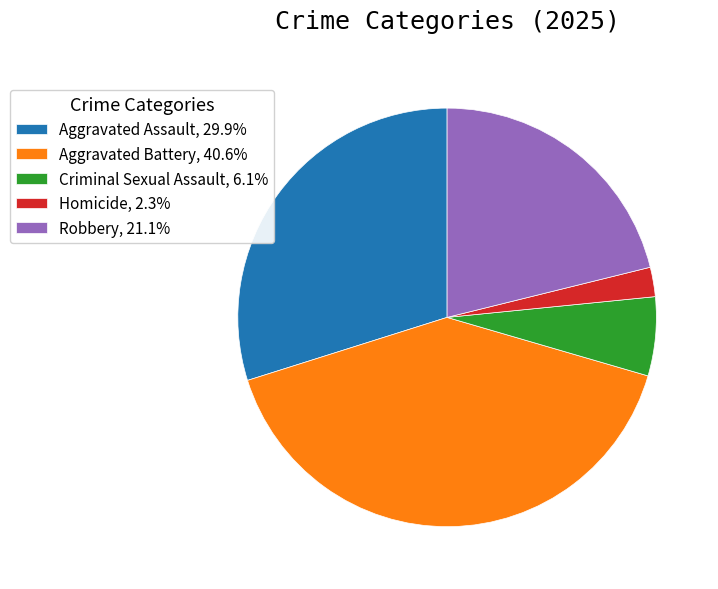

What is the ratio of the value at Robbery, 21.1% to the value at Aggravated Battery, 40.6%?

0.5